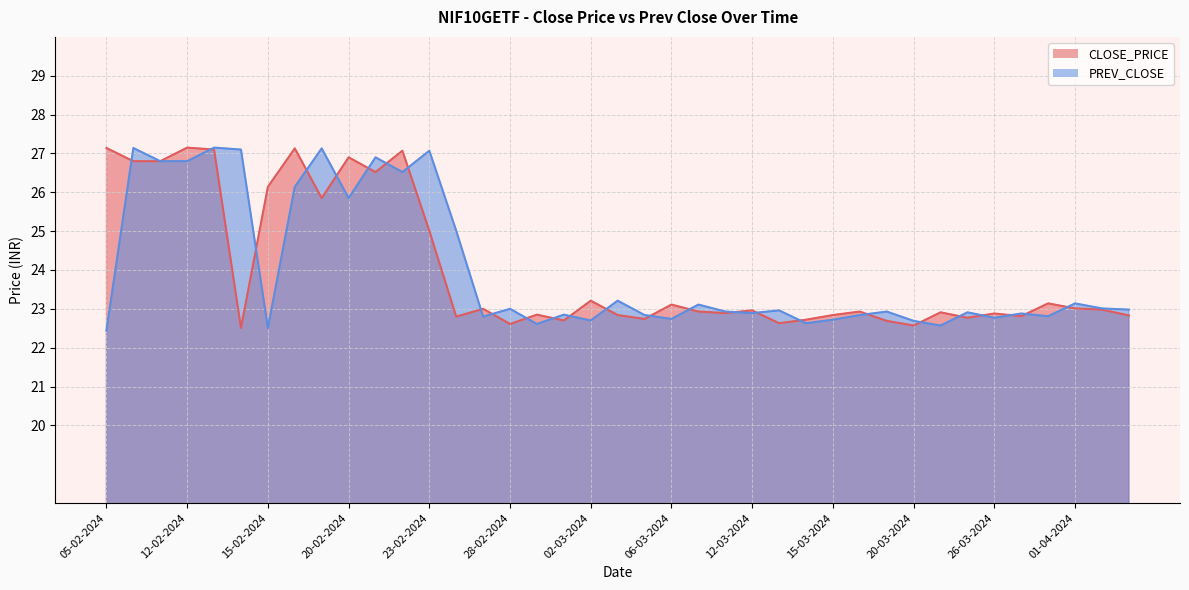

Read the PREV_CLOSE value at 05-03-2024.

22.8